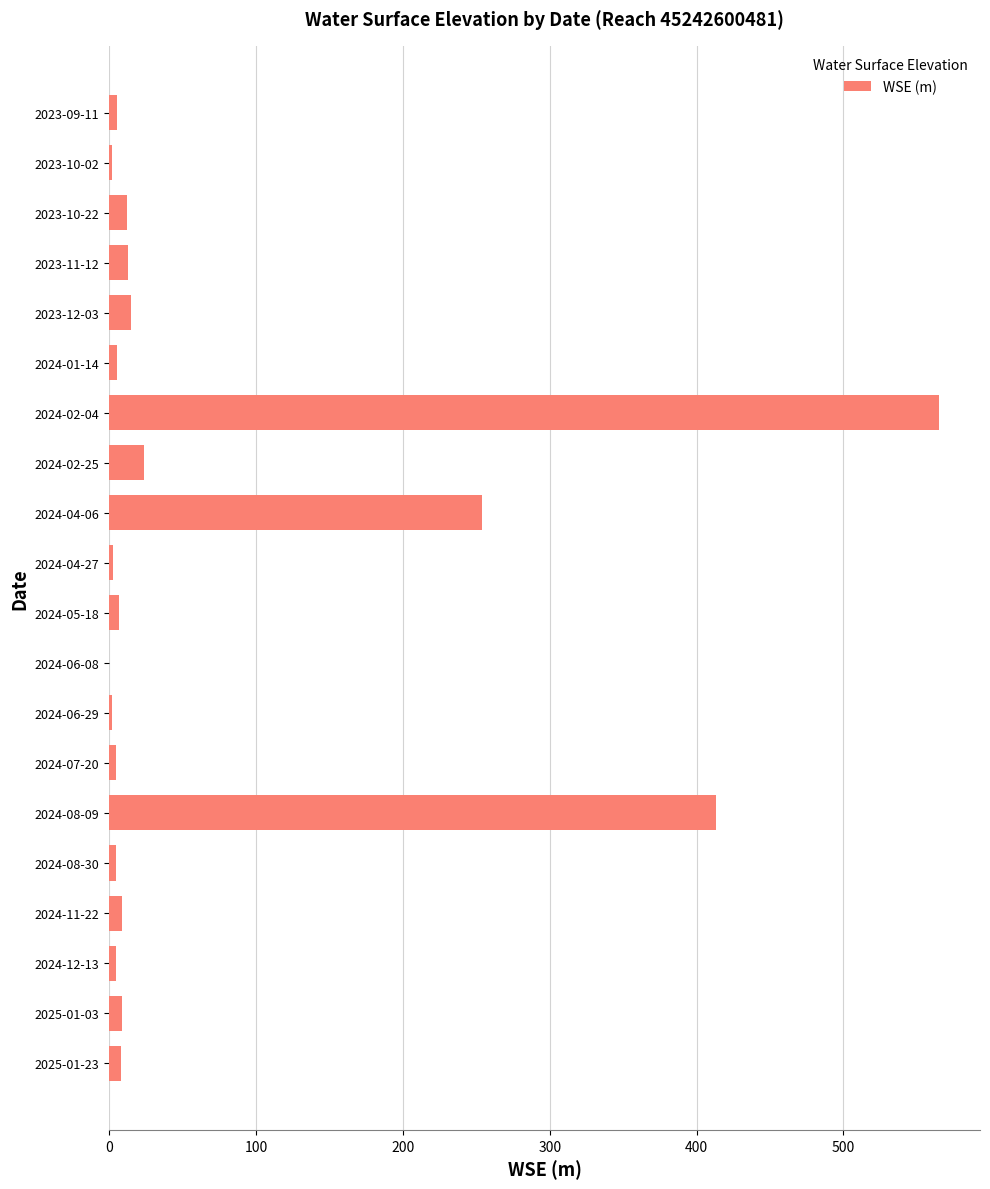

What is the sum of all values?

1359.6